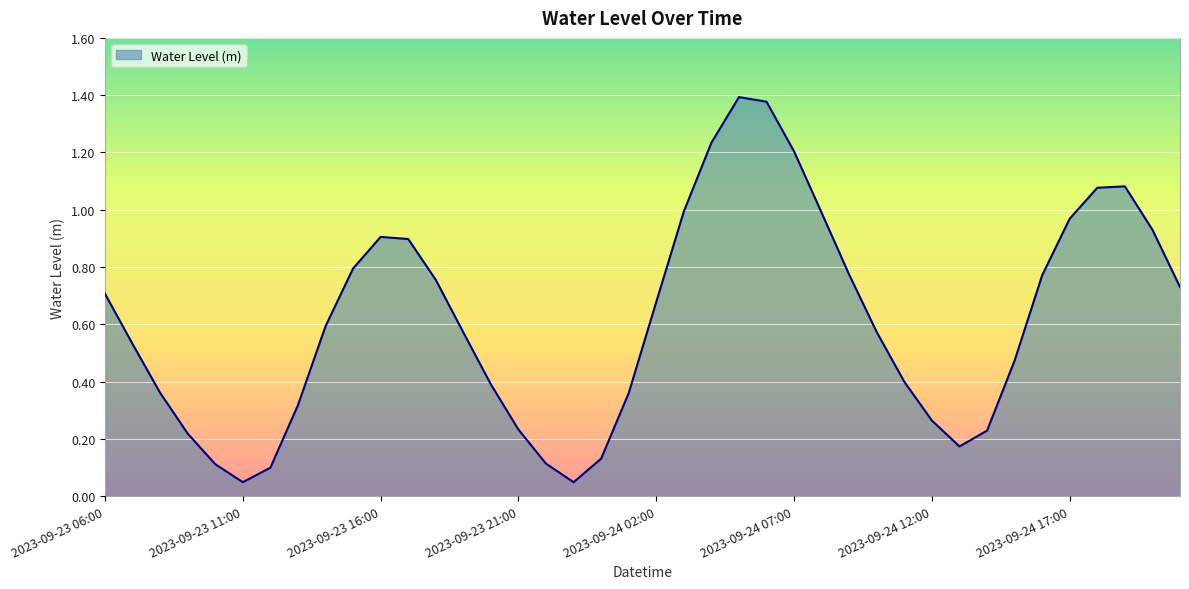

List the labels in order of value, smallest first.

2023-09-23 23:00, 2023-09-23 11:00, 2023-09-23 12:00, 2023-09-23 10:00, 2023-09-23 22:00, 2023-09-24 00:00, 2023-09-24 13:00, 2023-09-23 09:00, 2023-09-24 14:00, 2023-09-23 21:00, 2023-09-24 12:00, 2023-09-23 13:00, 2023-09-24 01:00, 2023-09-23 08:00, 2023-09-23 20:00, 2023-09-24 11:00, 2023-09-24 15:00, 2023-09-23 07:00, 2023-09-23 19:00, 2023-09-24 10:00, 2023-09-23 14:00, 2023-09-24 02:00, 2023-09-23 06:00, 2023-09-24 21:00, 2023-09-23 18:00, 2023-09-24 16:00, 2023-09-24 09:00, 2023-09-23 15:00, 2023-09-23 17:00, 2023-09-23 16:00, 2023-09-24 20:00, 2023-09-24 17:00, 2023-09-24 08:00, 2023-09-24 03:00, 2023-09-24 18:00, 2023-09-24 19:00, 2023-09-24 07:00, 2023-09-24 04:00, 2023-09-24 06:00, 2023-09-24 05:00